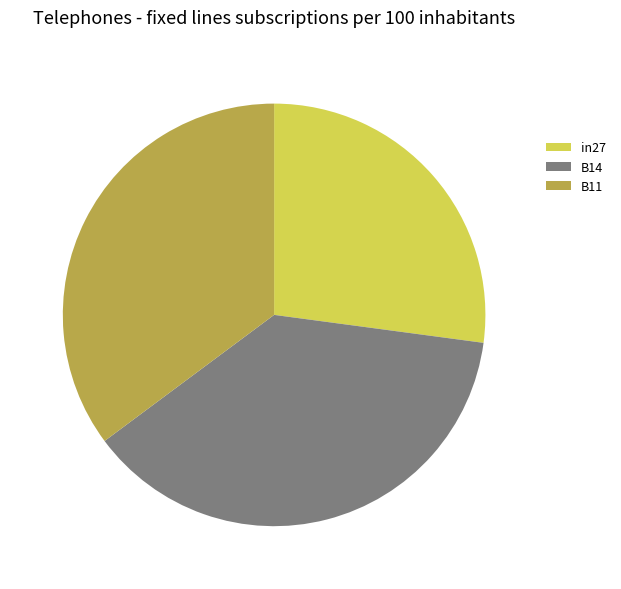

How many segments does this pie chart have?

3